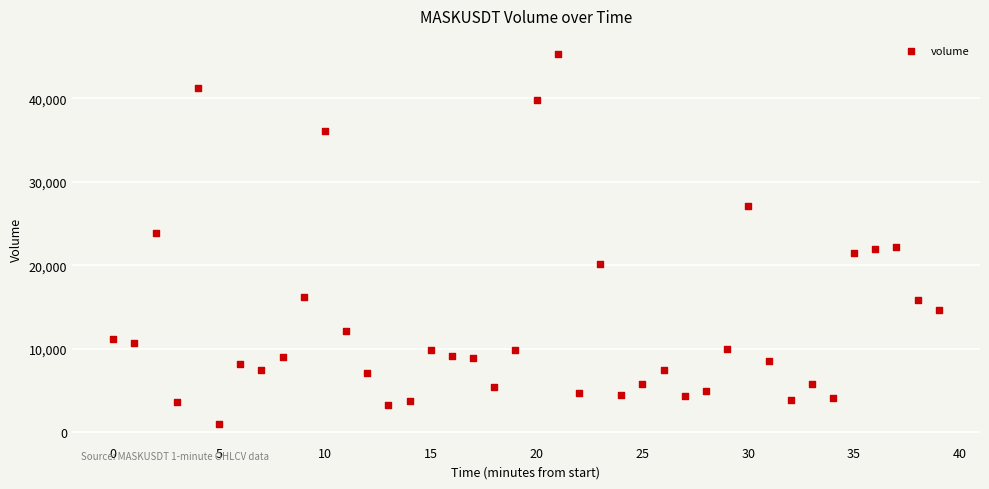

What is the range of Y values (max minus min)?

44277